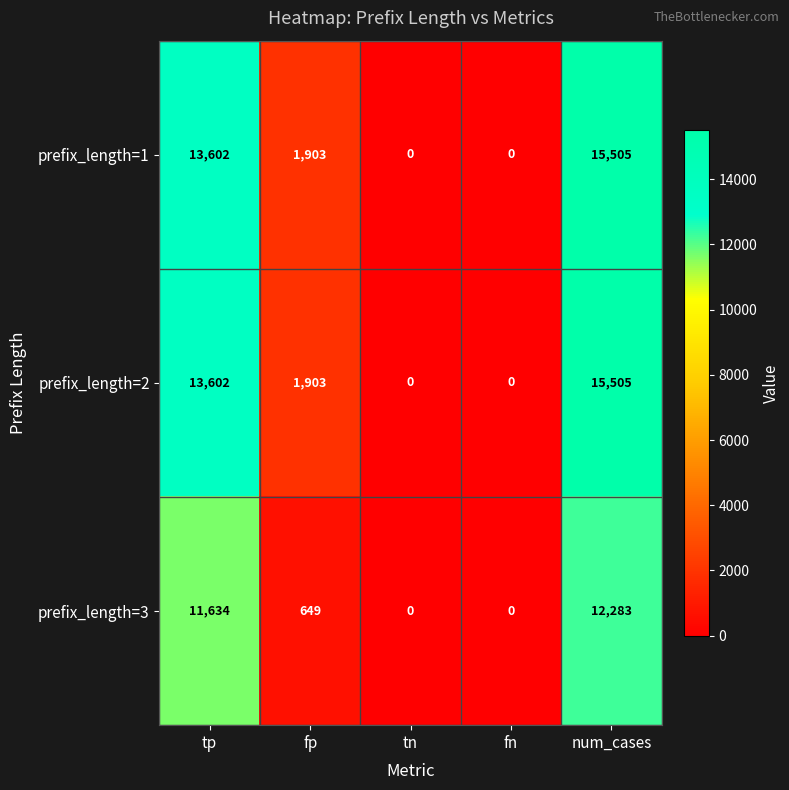

The prefix_length=2 series shows -5031 at fn. True or false?

False